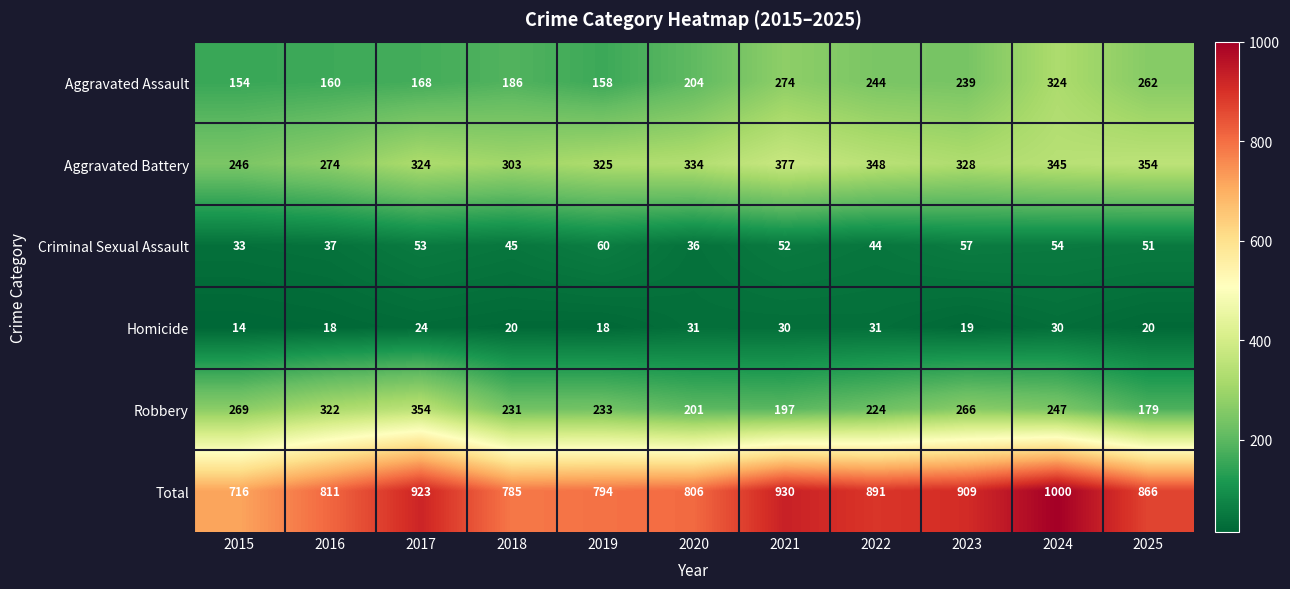

Which series has the largest total across all categories?

Total